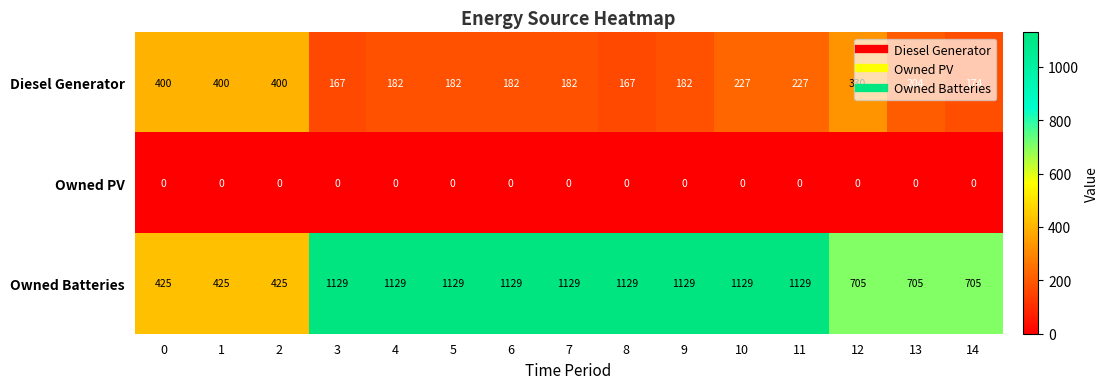

What is the greatest value displayed?

1129